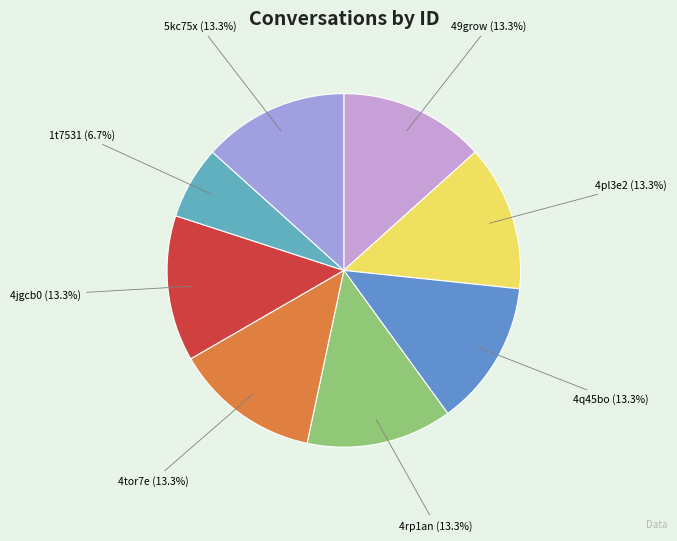

To the nearest percent, what percentage of the pie is 49grow?

13%